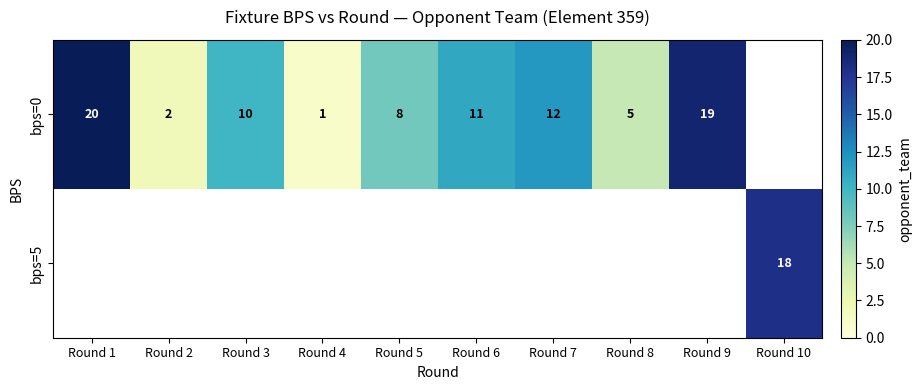

At how many categories does at least one series exceed 14?

3